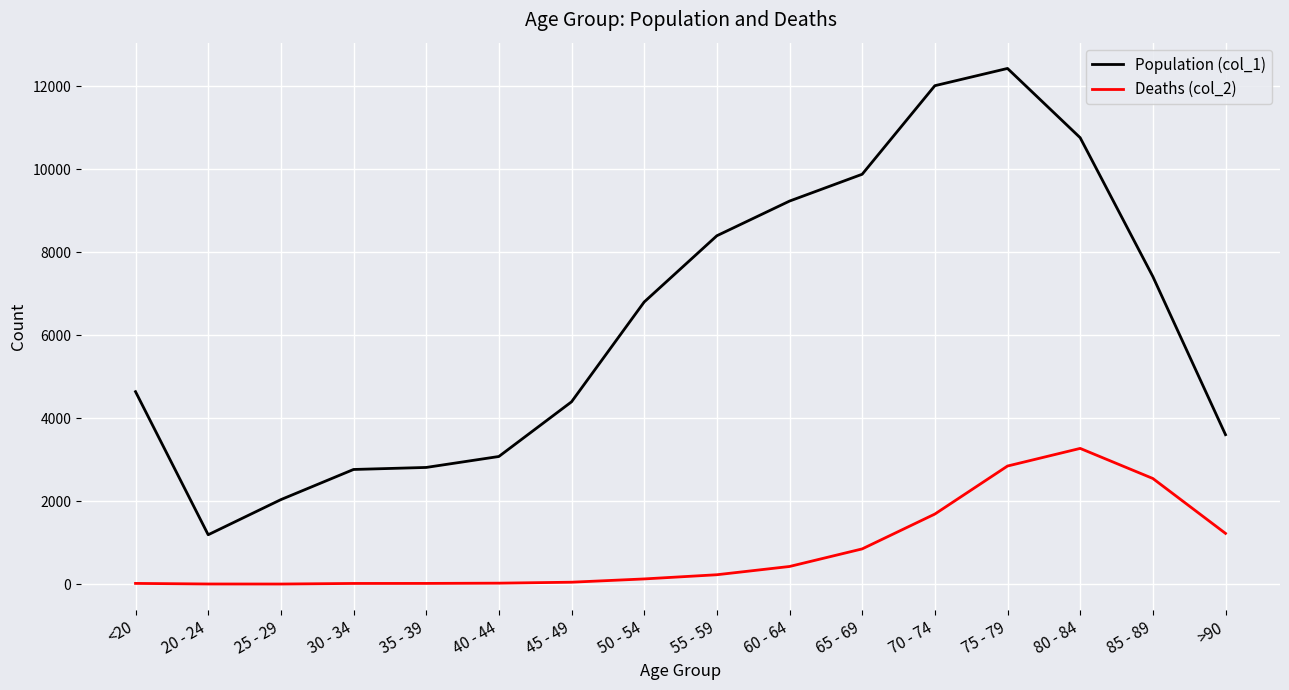

What are all the series names shown in the legend?

Population (col_1), Deaths (col_2)